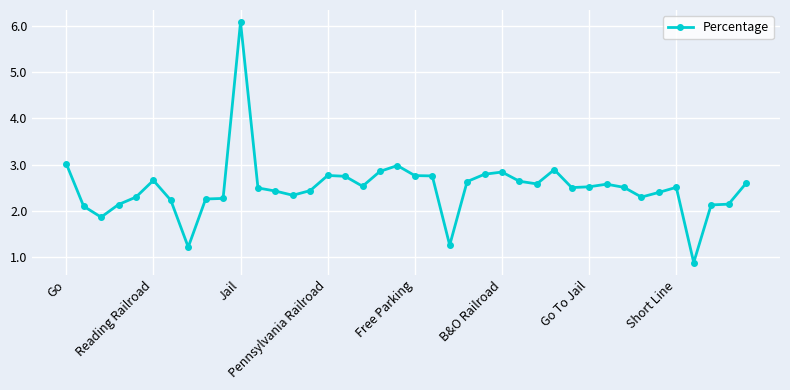

What is the smallest value displayed?

0.9